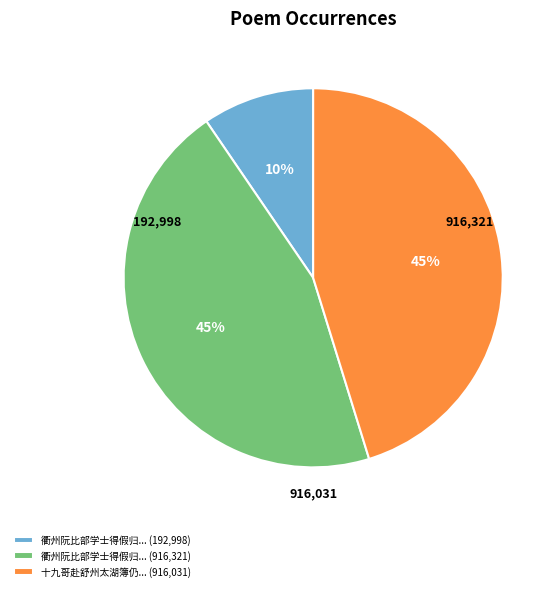

Approximately how many times larger is the value at 衢州阮比部学士得假归... (916,321) compared to 十九哥赴舒州太湖簿仍... (916,031)?

1.0